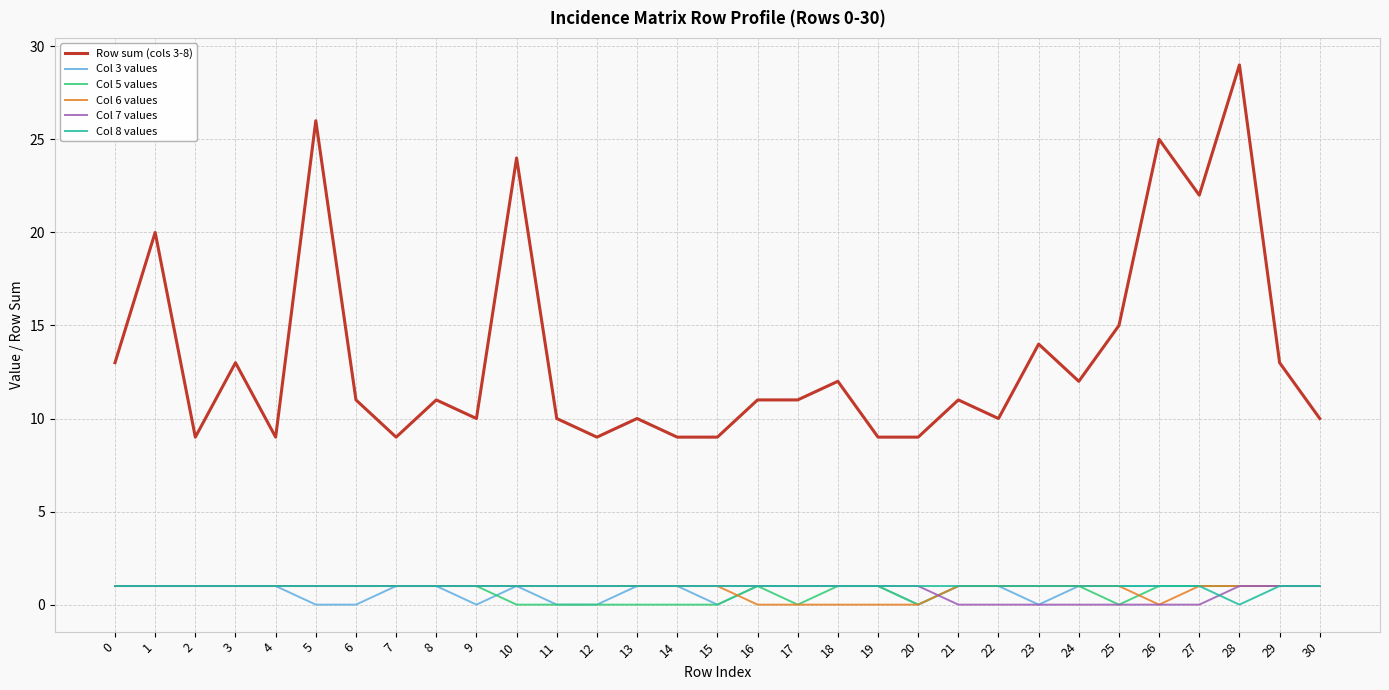

What are all the series names shown in the legend?

Row sum (cols 3-8), Col 3 values, Col 5 values, Col 6 values, Col 7 values, Col 8 values